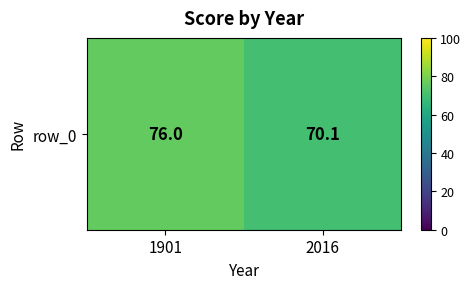

What is the minimum value shown in the chart?

70.1